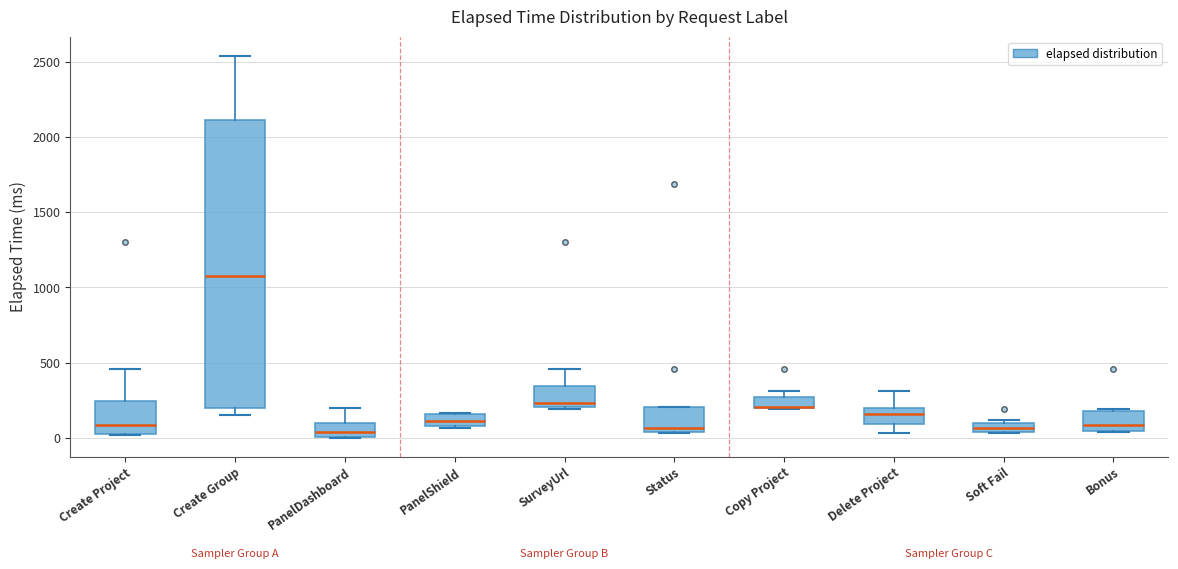

Comparing the boxes themselves (not the whiskers), which one is the tallest?

Create Group